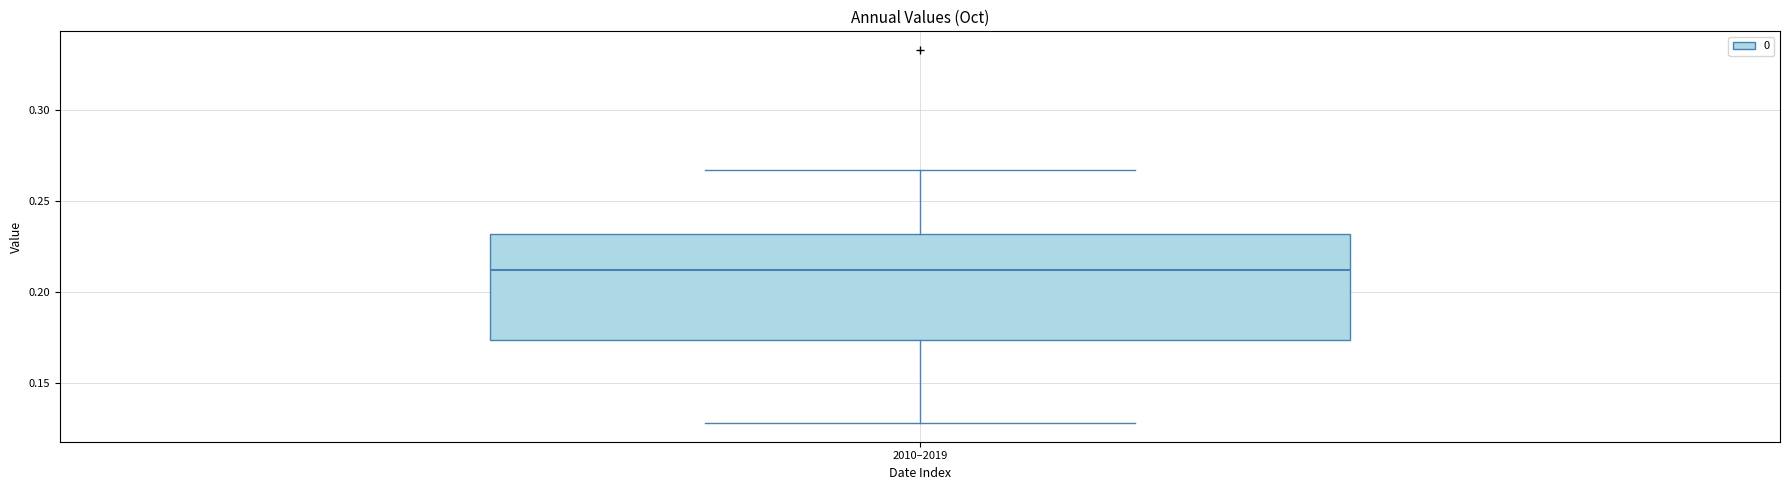

Transcribe this box plot: give where the median line is, the range the box spans, and where the two whiskers end, as read against the y-axis. The values are not printed on the chart, so give them approximately, as read against the axis.

median 0.210, box 0.175 to 0.230, whiskers 0.130 to 0.265